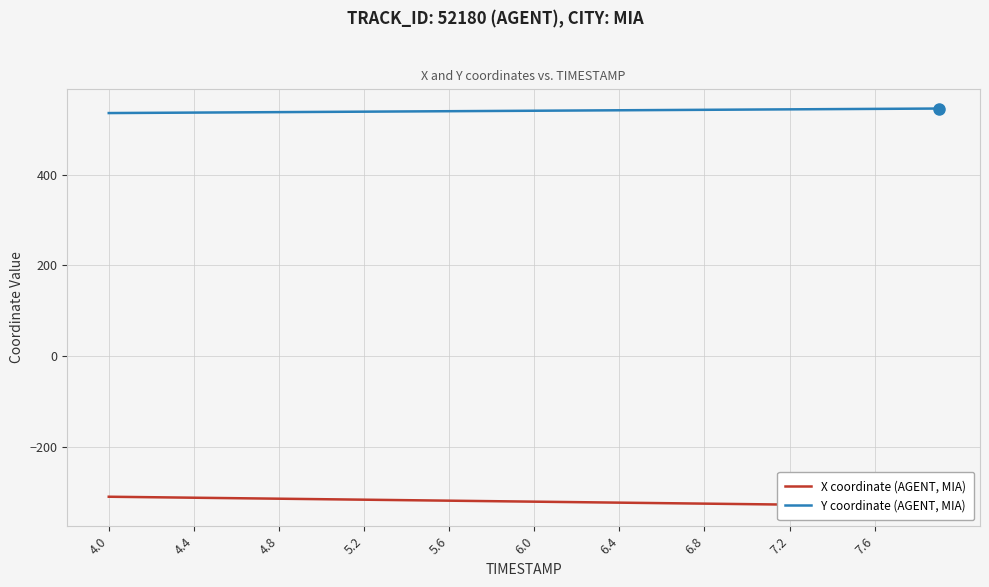

What is the minimum value for Y coordinate (AGENT, MIA)?

535.2